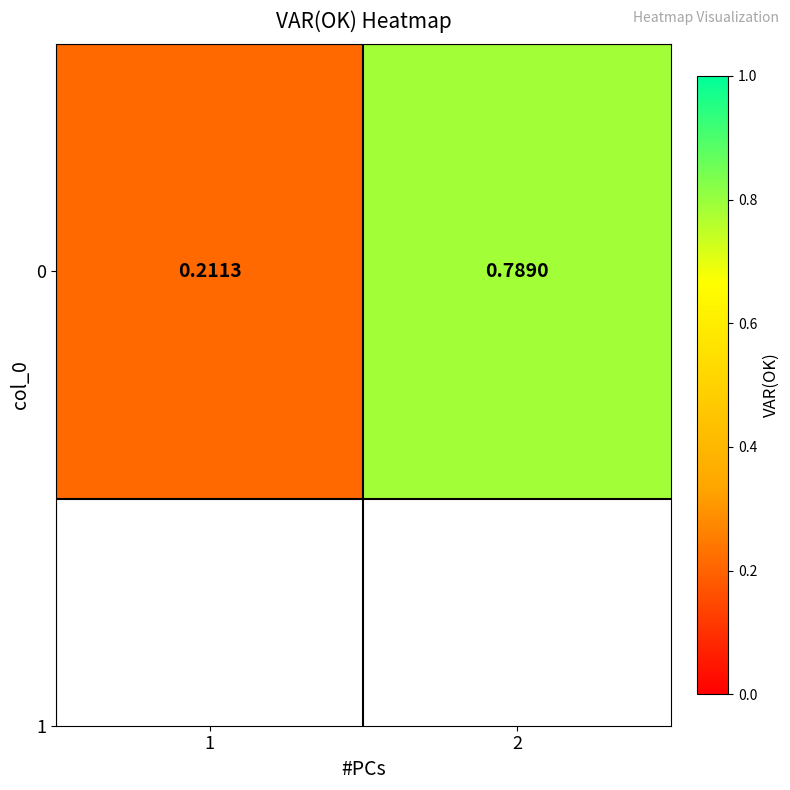

The value at 2 is 0.4. True or false?

False